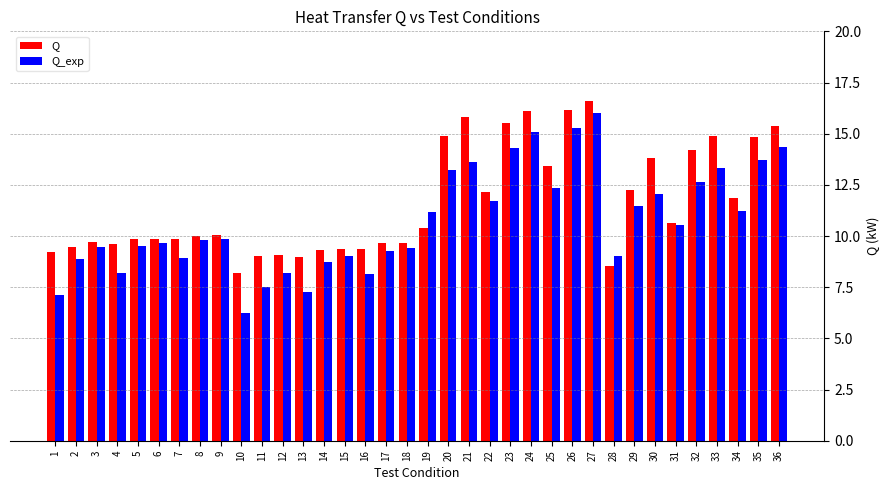

What are all the series names shown in the legend?

Q, Q_exp